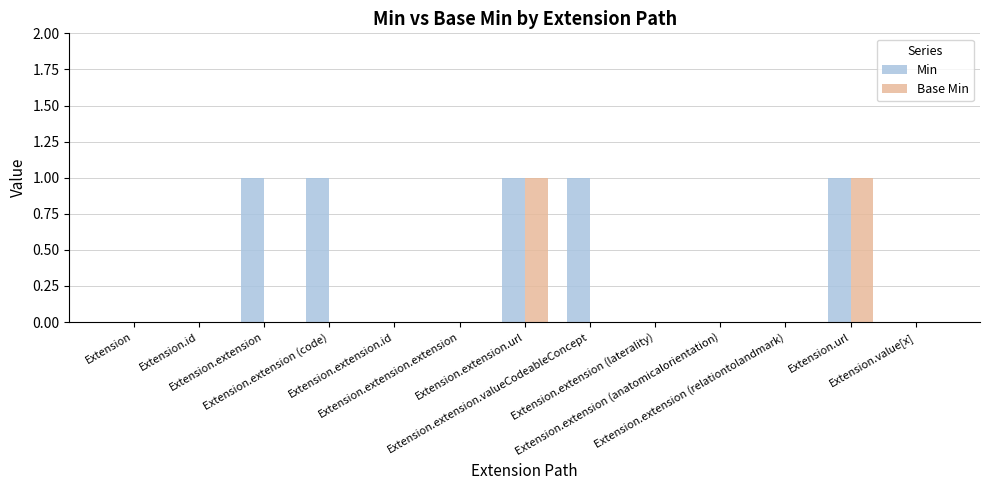

Which series has the largest total across all categories?

Min